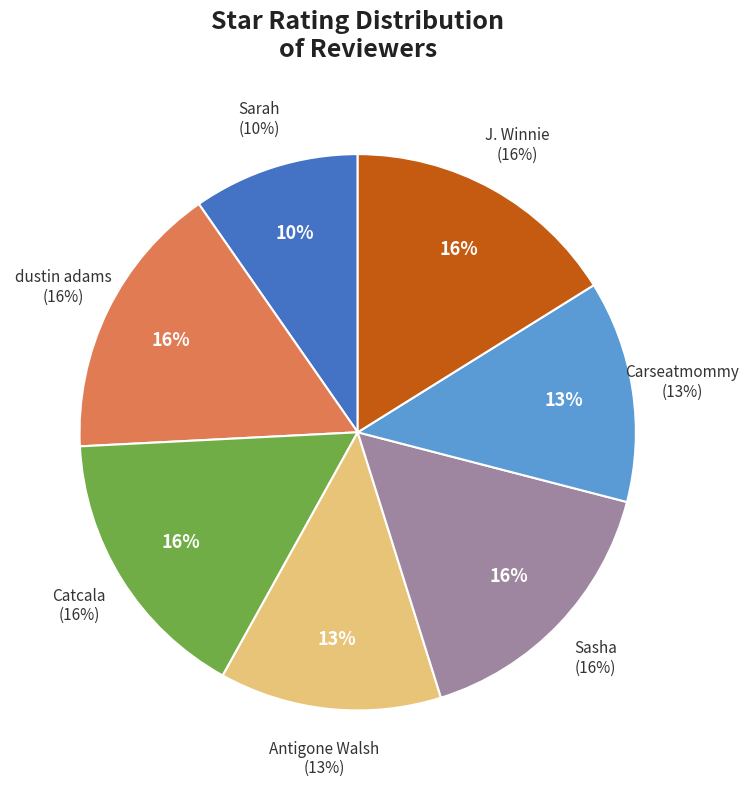

To the nearest percent, what percentage of the pie is dustin adams?

16%